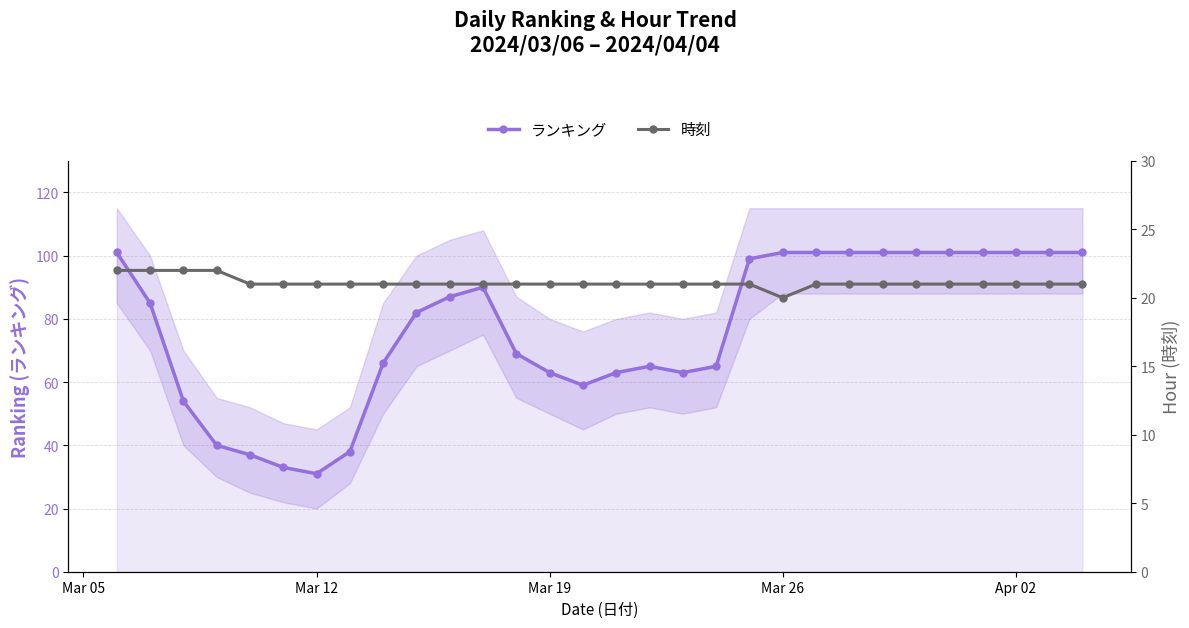

True or false: ランキング has more than 1 interior local peaks.

True